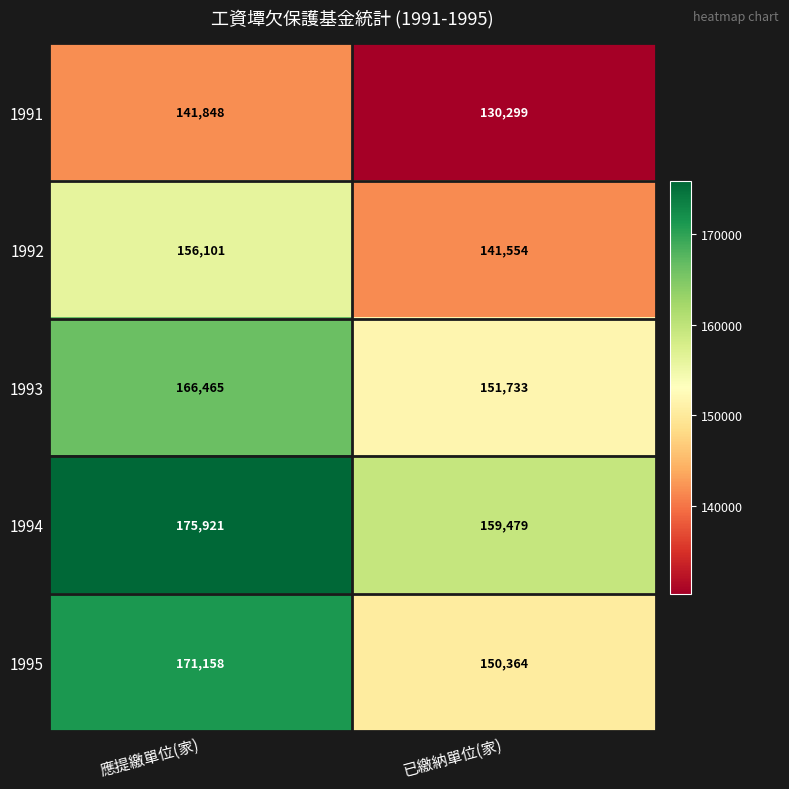

True or false: 1995 has a value of 171158 at 應提繳單位(家).

True